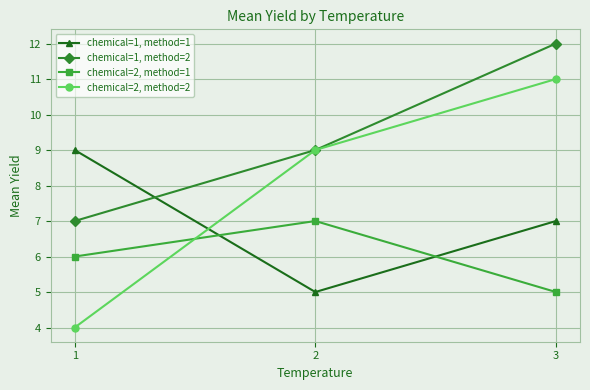

How many chemical=1, method=2 values are between 7 and 12?

3